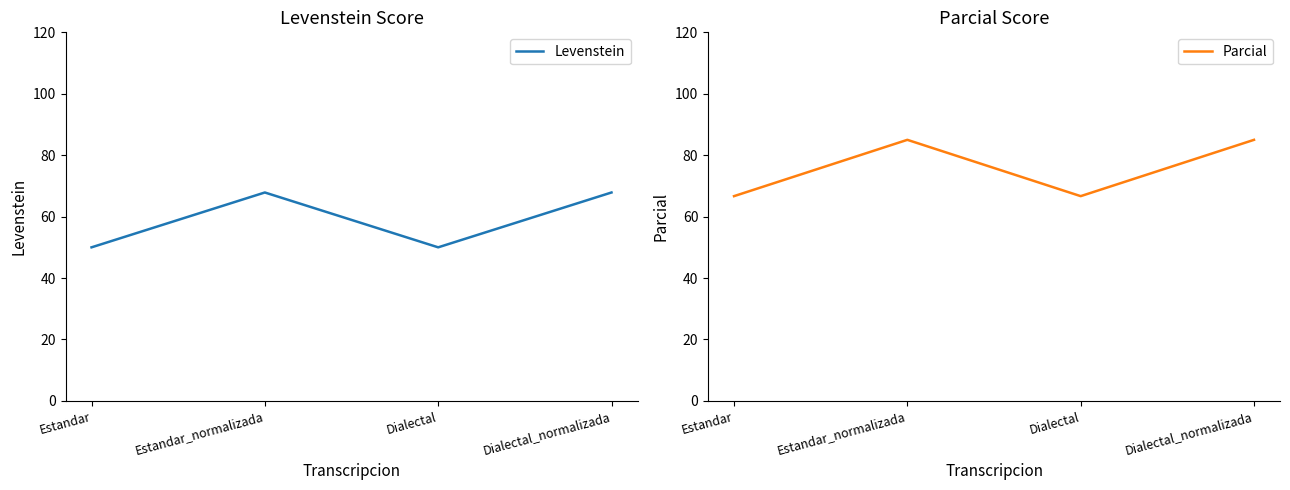

What is the label of the 4th point from the left?

Dialectal_normalizada